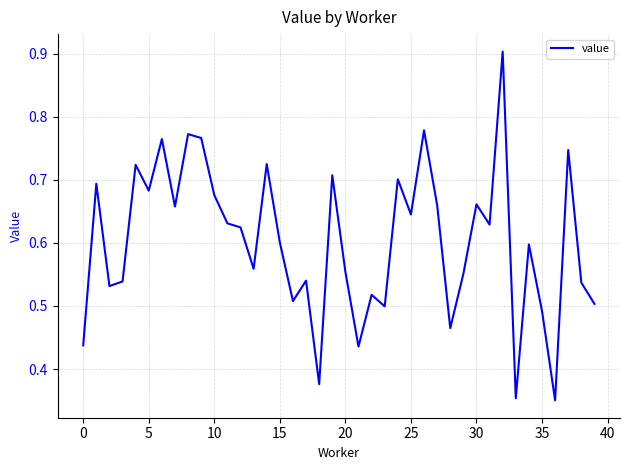

What is the greatest value displayed?

0.9